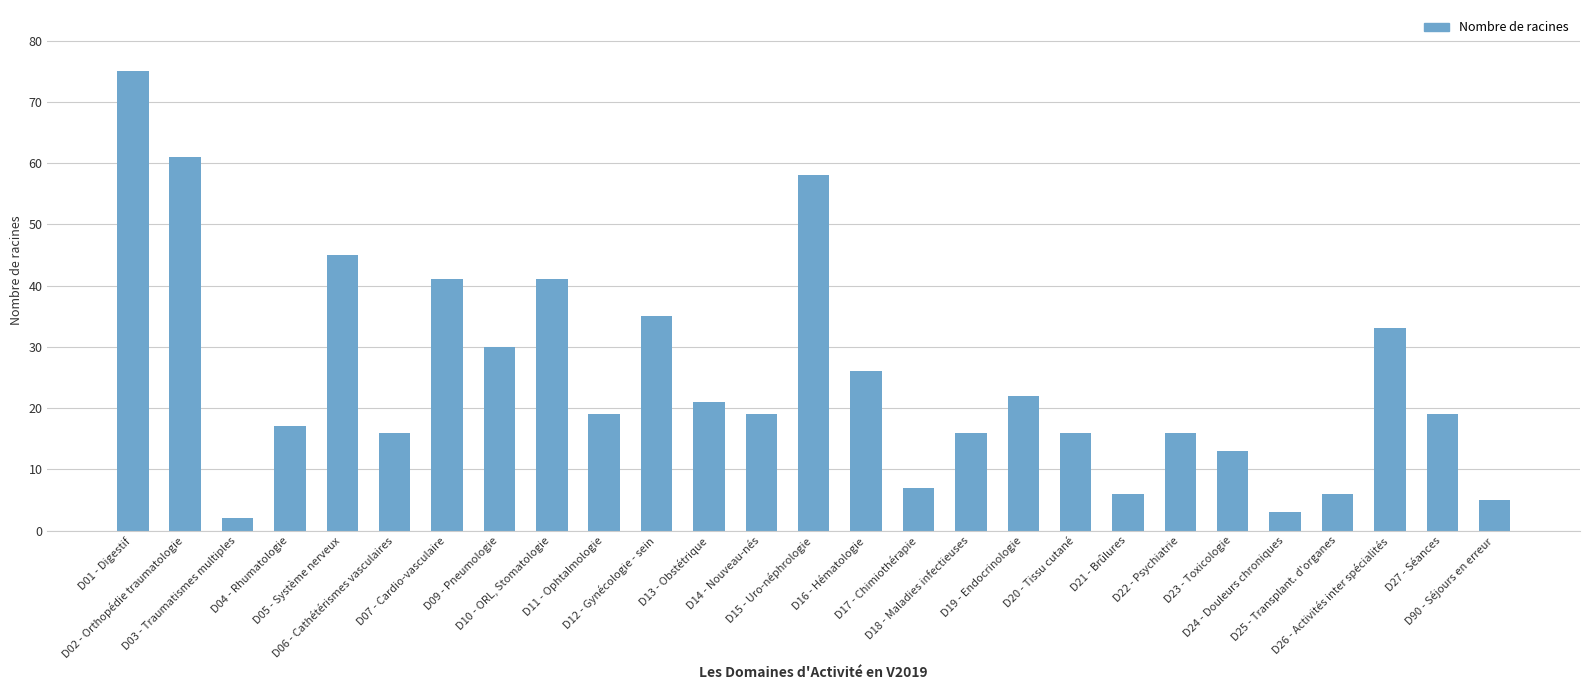

How many series are shown in this chart?

1